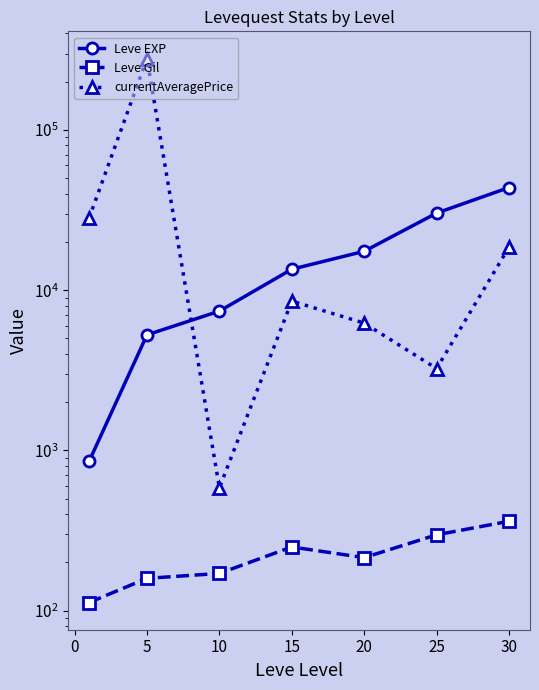

What are all the series names shown in the legend?

Leve EXP, Leve Gil, currentAveragePrice